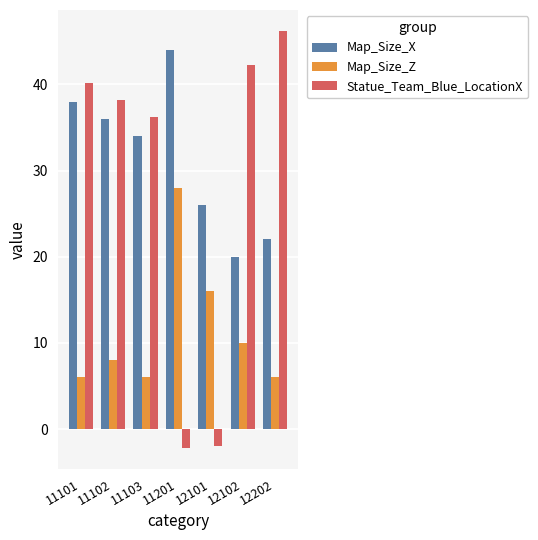

Rank the series at 11103 from highest to lowest value.

Statue_Team_Blue_LocationX, Map_Size_X, Map_Size_Z